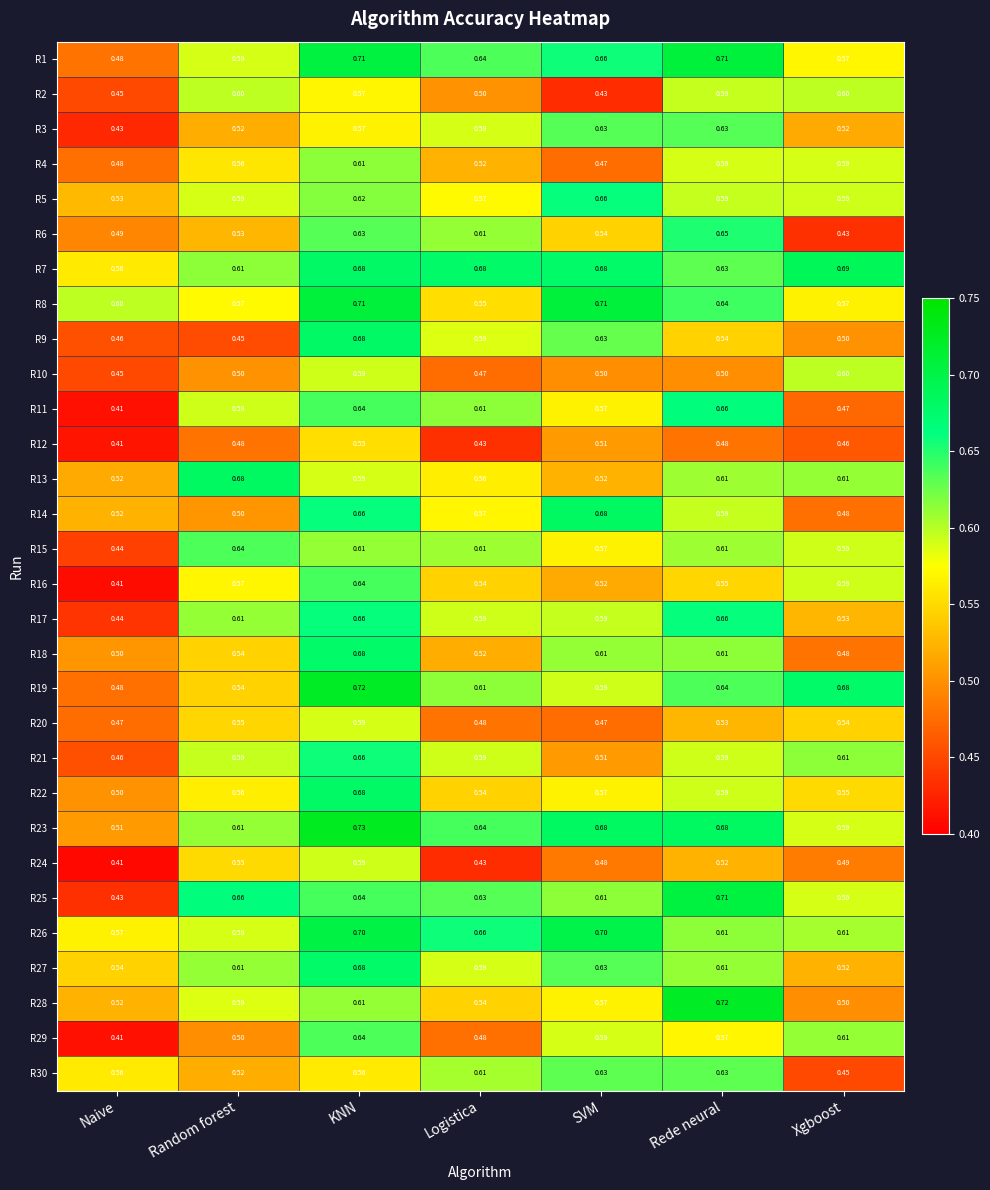

Where is R11 nearest to the value 0?

Naive